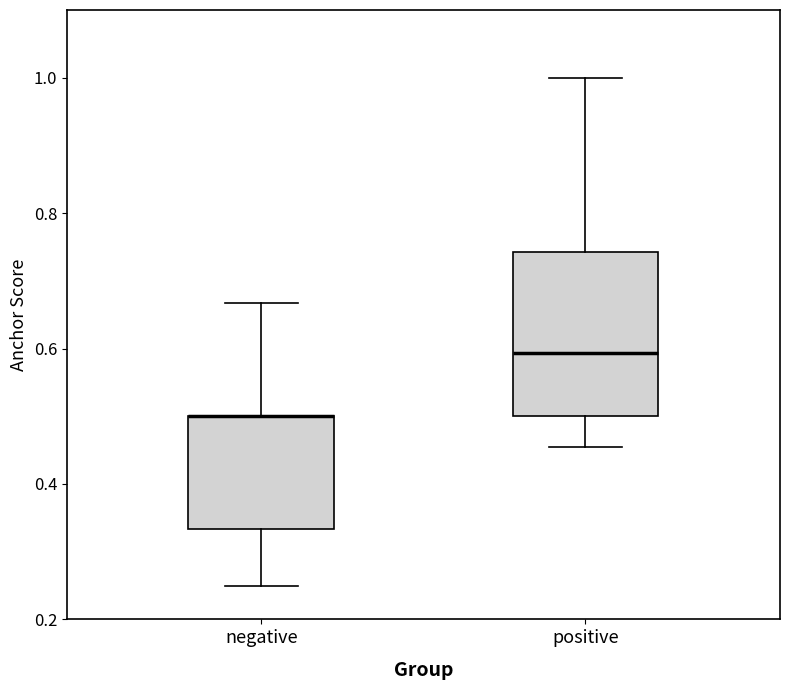

Where is the lower edge of the box for positive on the y-axis? The values are not printed on the chart, so give them approximately, as read against the axis.

0.50